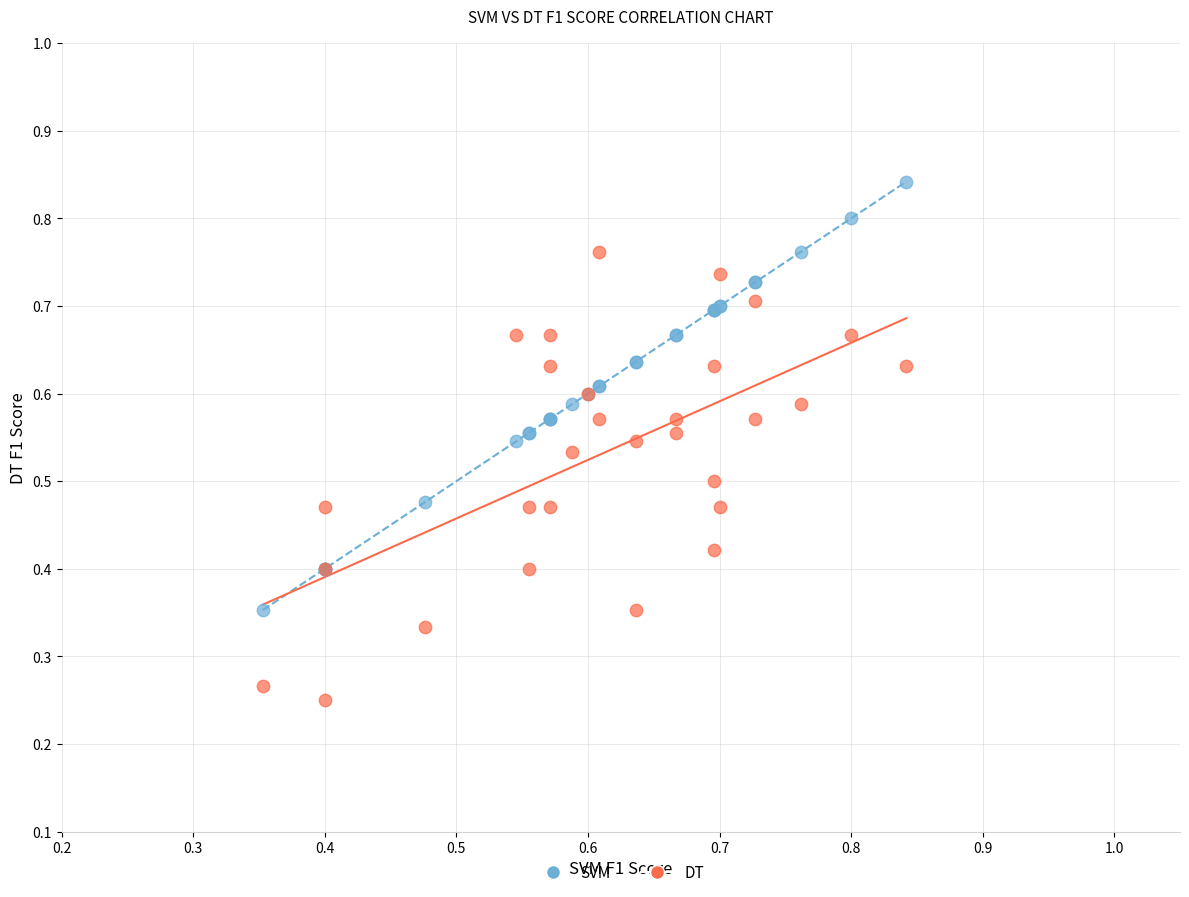

Which series contains the highest Y value?

SVM